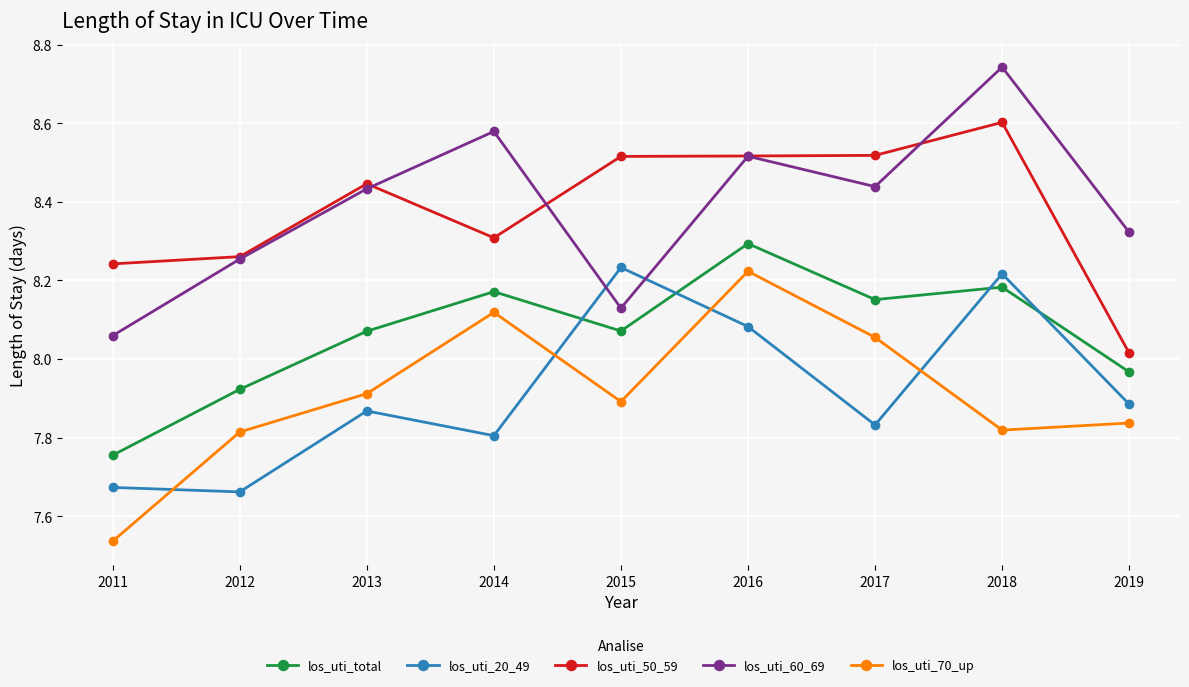

At which category does the chart reach its minimum across all series?

2011